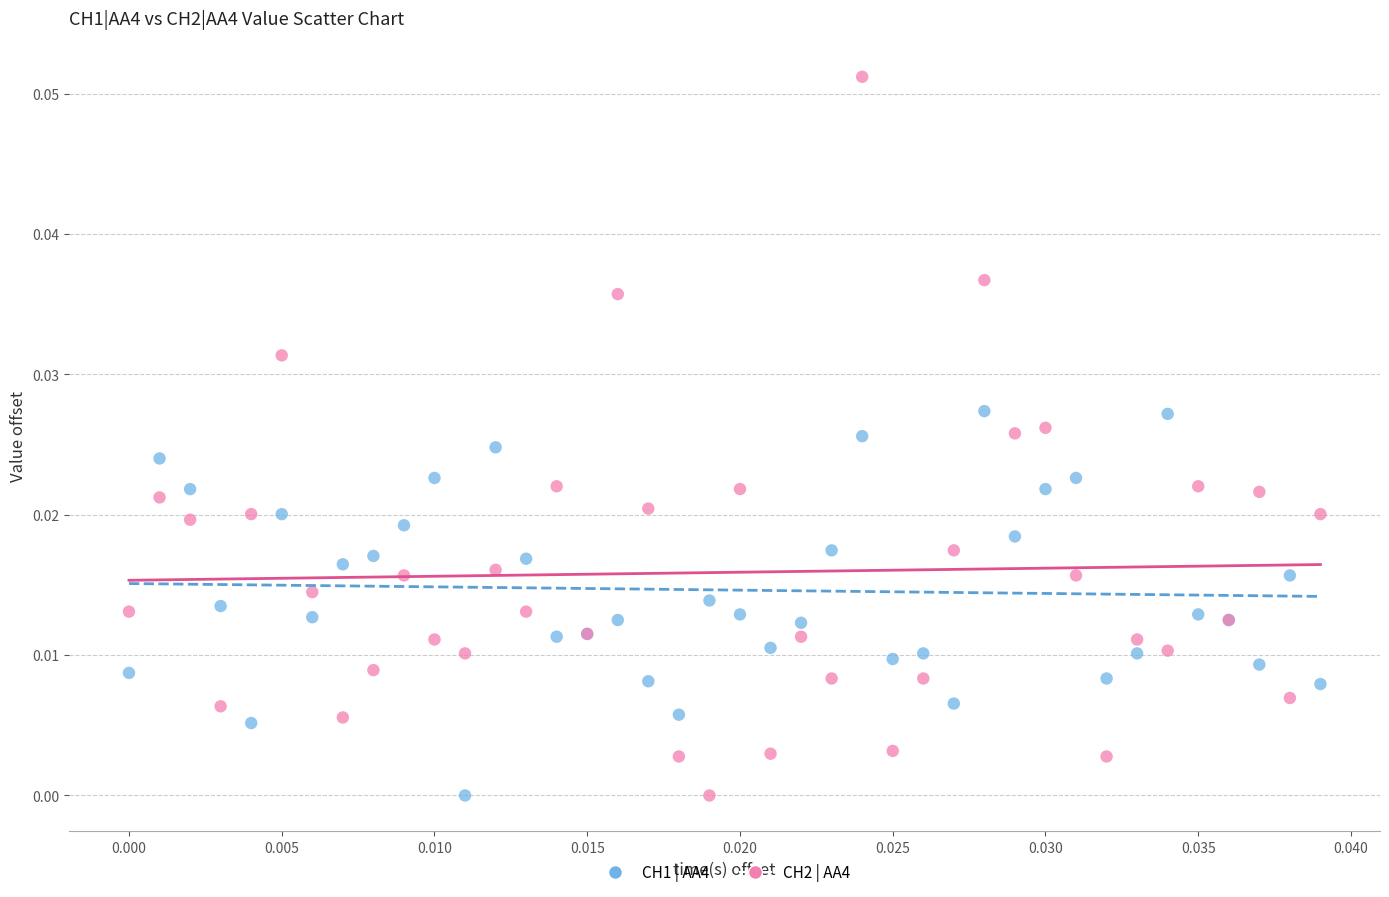

What are all the series names shown in the legend?

CH1 | AA4, CH2 | AA4